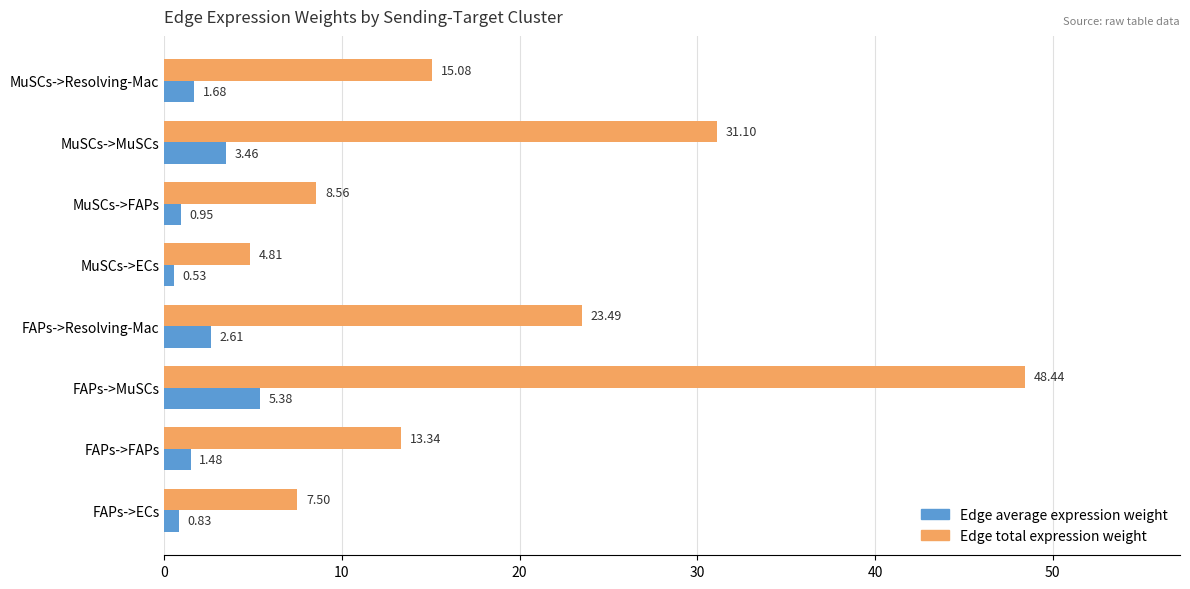

How many values in the Edge average expression weight series are below 1?

3